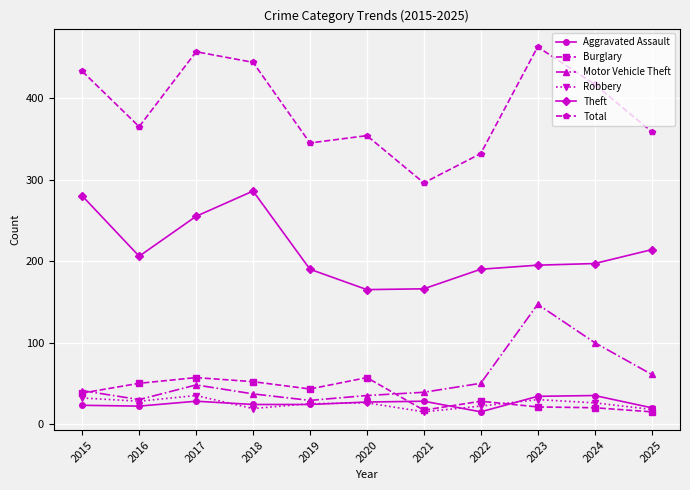

What is the total value across all series at 2021?

561